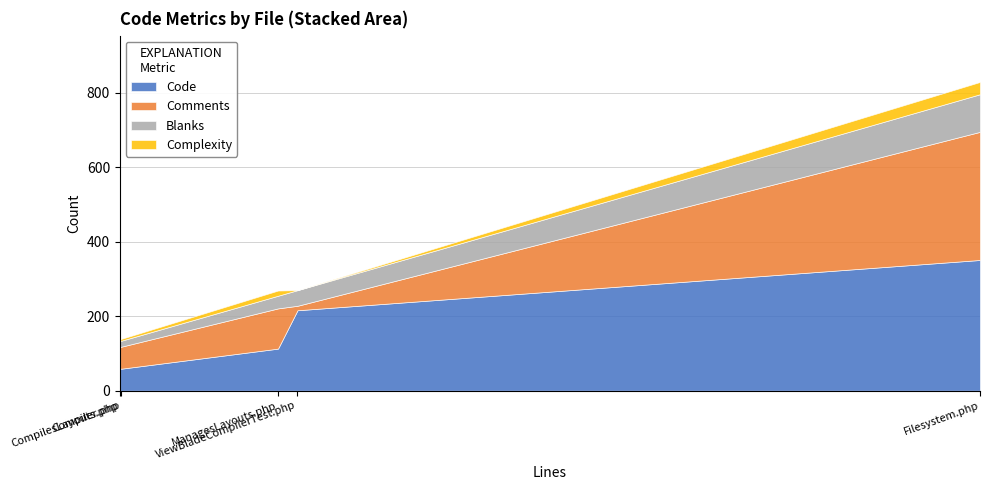

True or false: Comments and Complexity intersect in this chart.

False